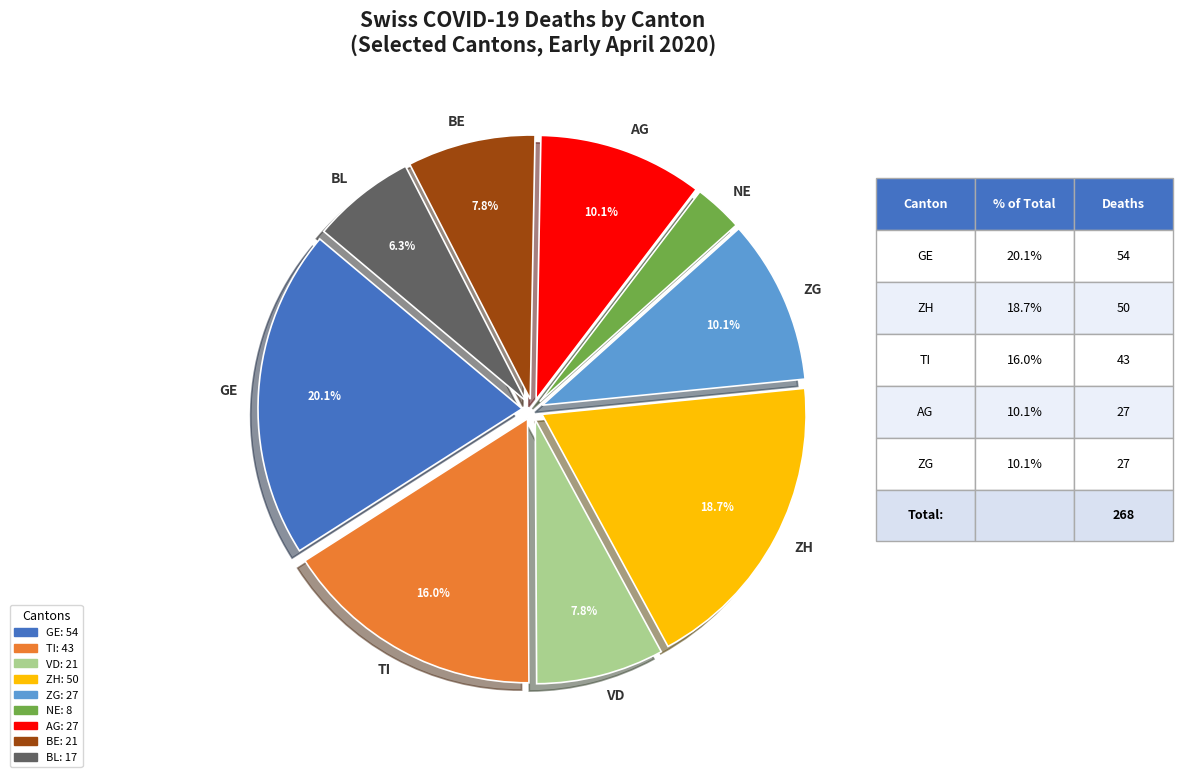

Which slice is the largest?

GE